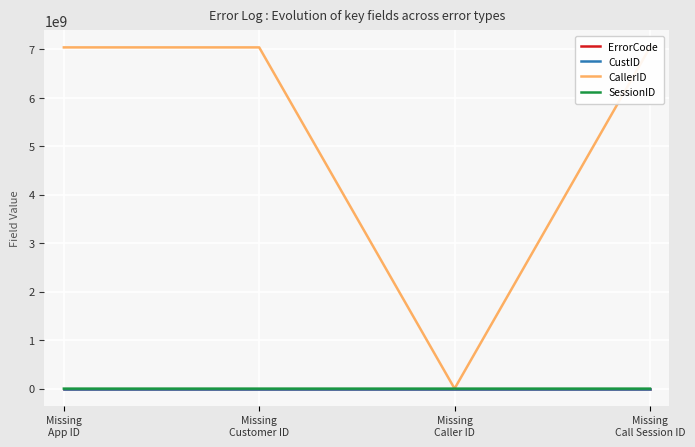

Reading right to left, transcribe all the data shown in this chart.

ErrorCode: Missing
Call Session ID=1	Missing
Caller ID=1	Missing
Customer ID=1	Missing
App ID=1
CustID: Missing
Call Session ID=195	Missing
Caller ID=195	Missing
Customer ID=0	Missing
App ID=195
CallerID: Missing
Call Session ID=7038945012	Missing
Caller ID=0	Missing
Customer ID=7038945012	Missing
App ID=7038945012
SessionID: Missing
Call Session ID=0	Missing
Caller ID=3569	Missing
Customer ID=3569	Missing
App ID=3569